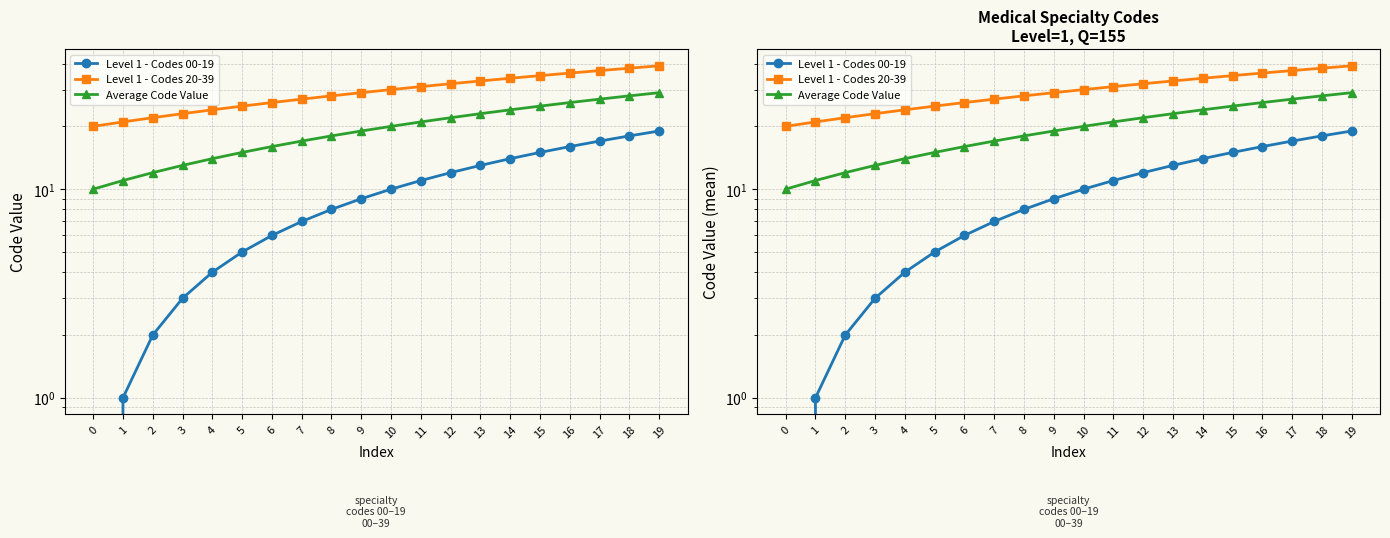

Does the chart have visible grid lines?

Yes